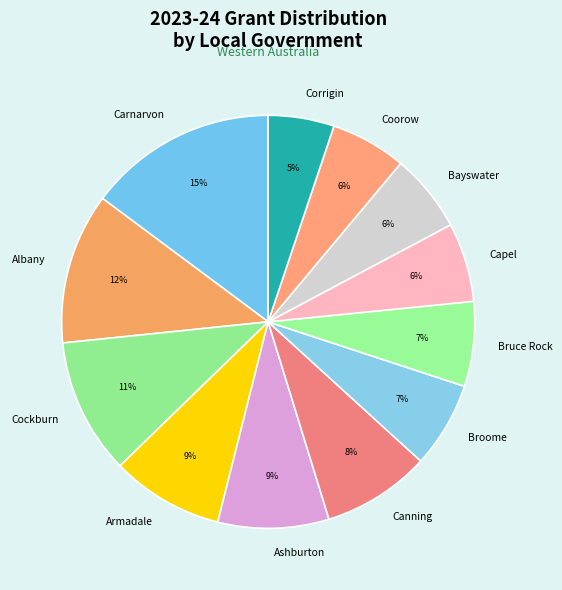

To the nearest percent, what is the combined percentage of Coorow and Broome?

13%